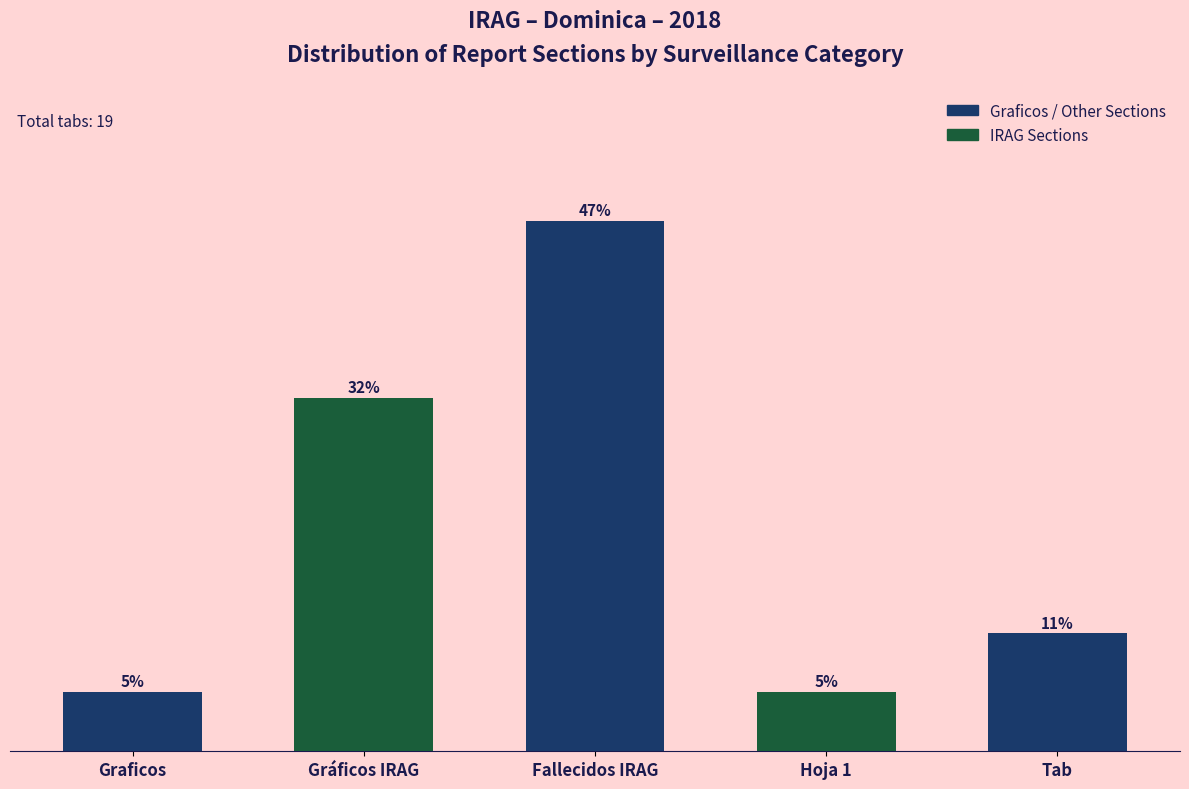

True or false: the data shows 1 at Hoja 1.

True